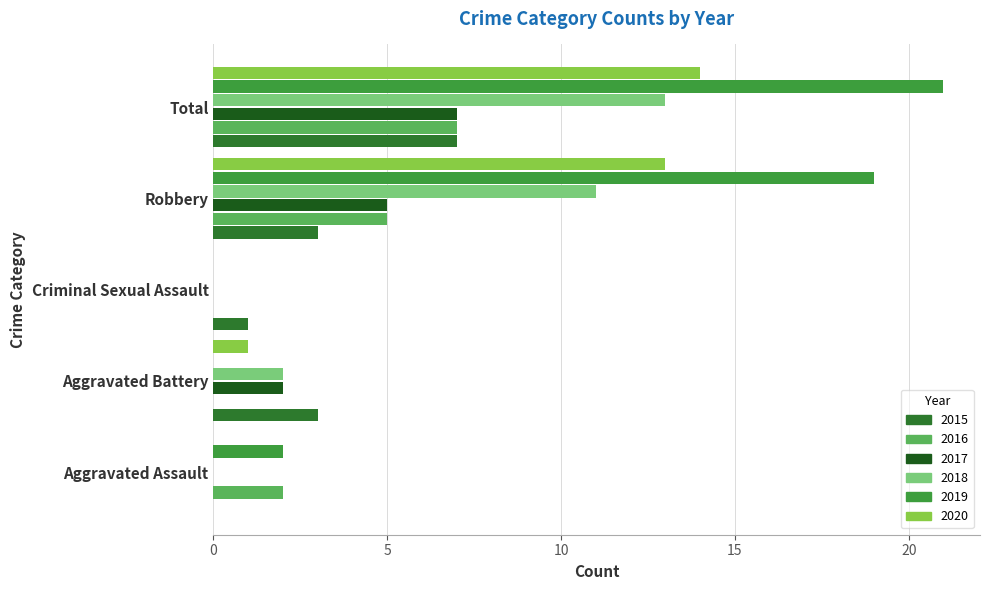

True or false: 2015 has a value of 0 at Aggravated Assault.

True